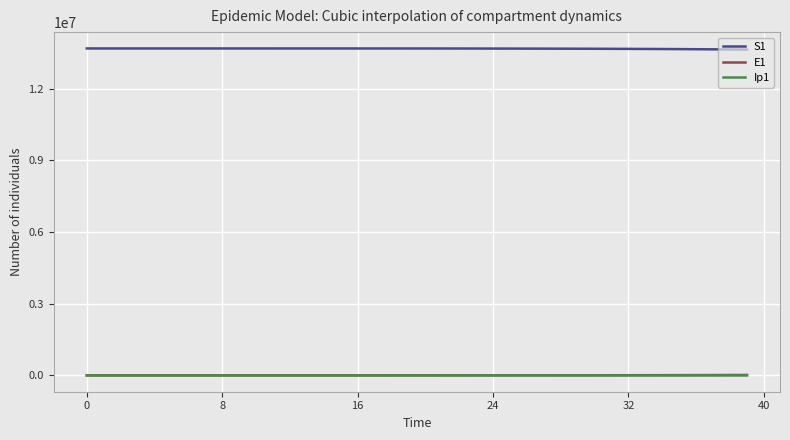

Which series has the largest total across all categories?

S1